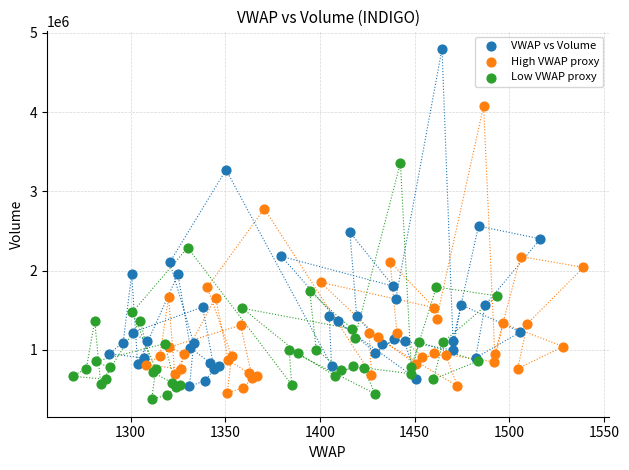

Which series contains the highest Y value?

VWAP vs Volume